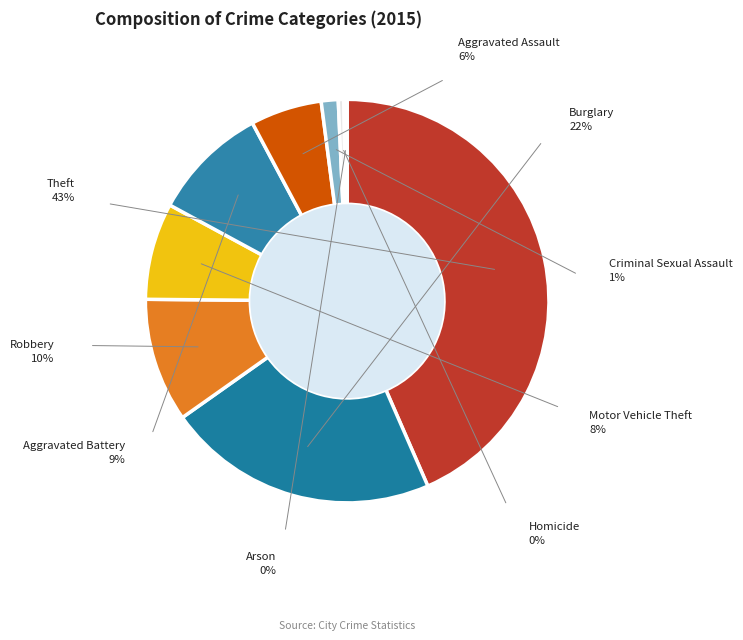

Count the number of slices in the pie.

9